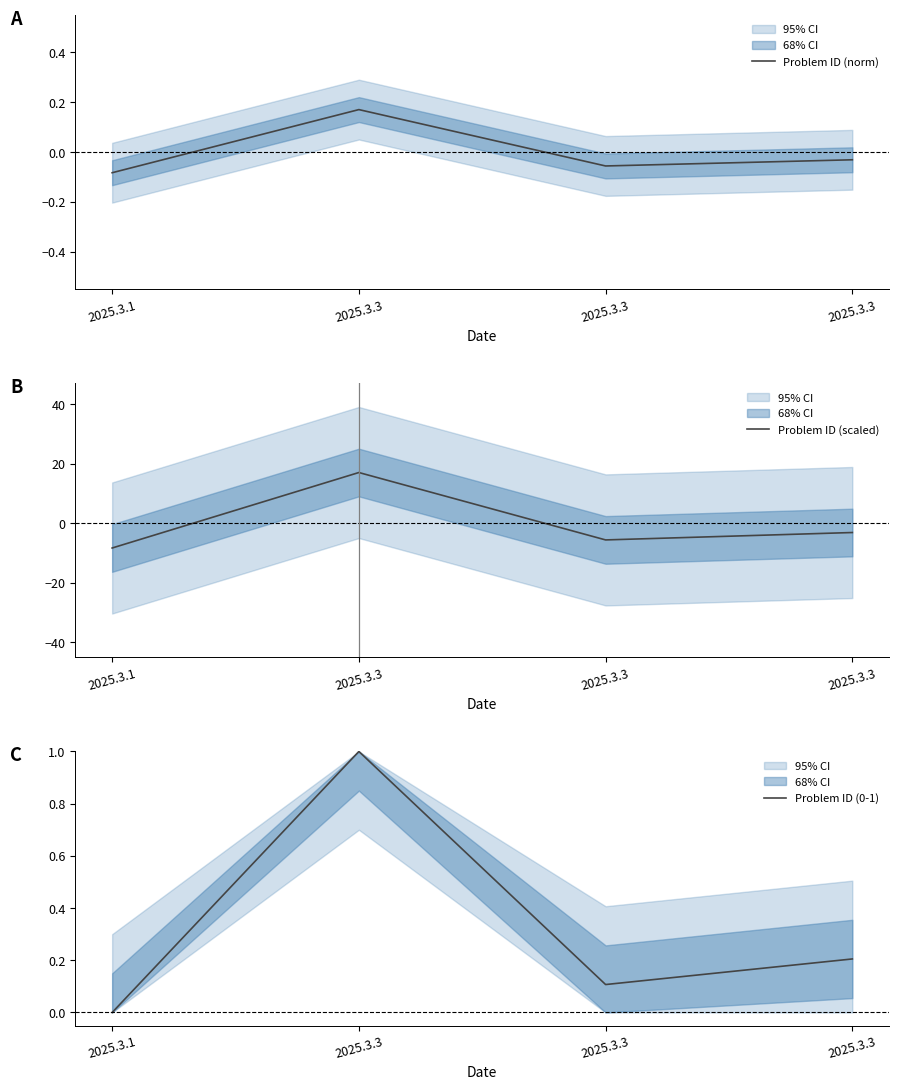

Which category has the highest value across all series?

2025.3.3